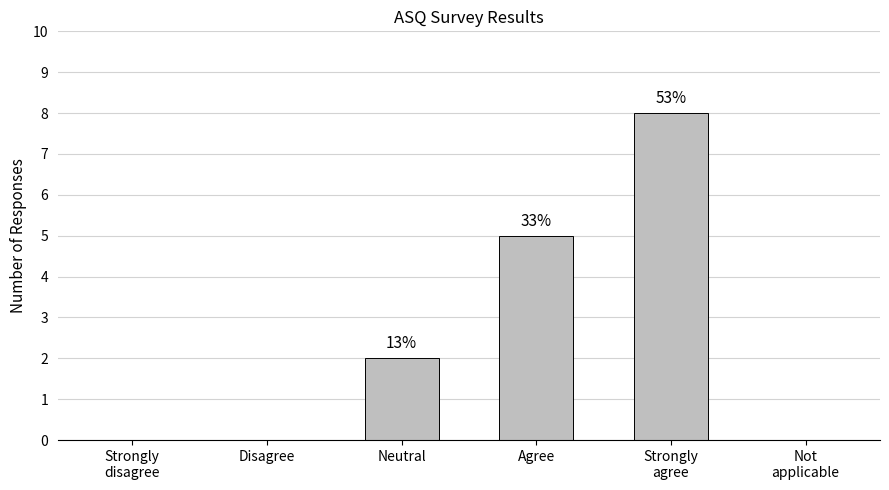

What is the label of the 6th bar from the right?

Strongly
disagree